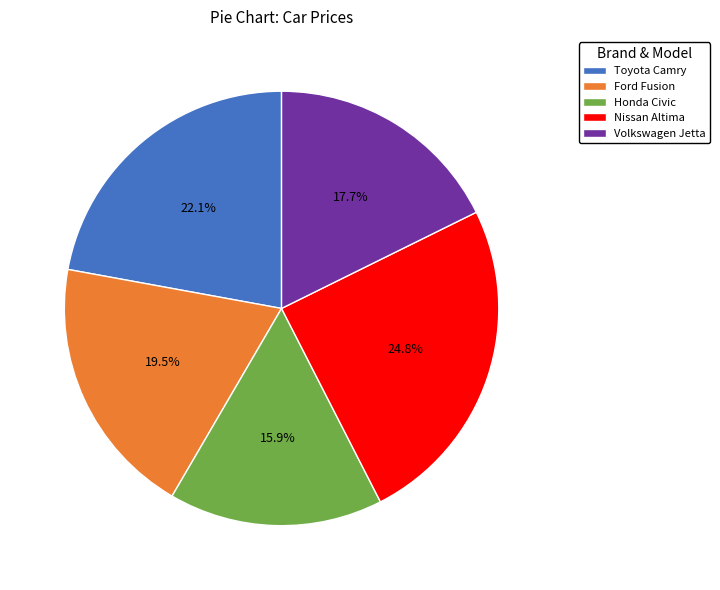

To the nearest percent, what is the average slice percentage?

20%